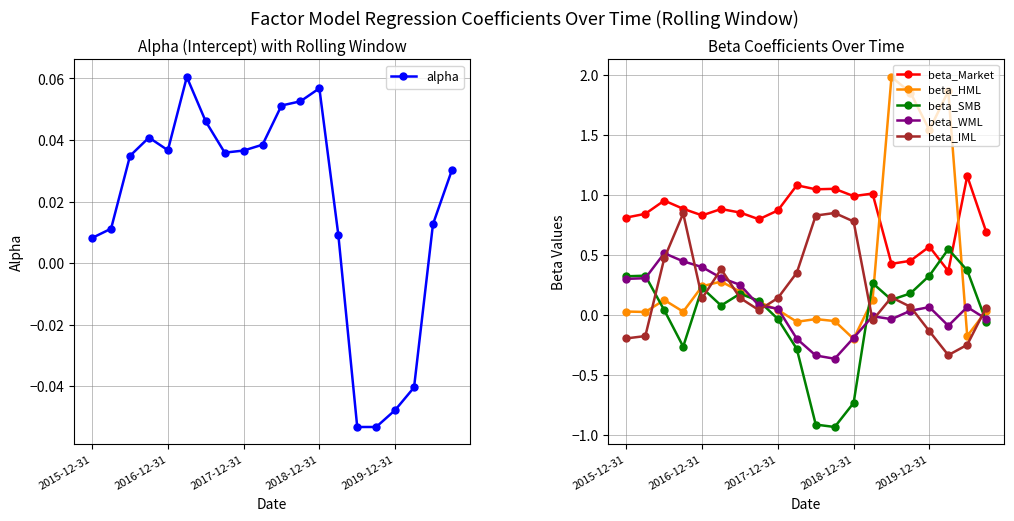

True or false: beta_SMB has more than 0 points higher than both neighbors.

True